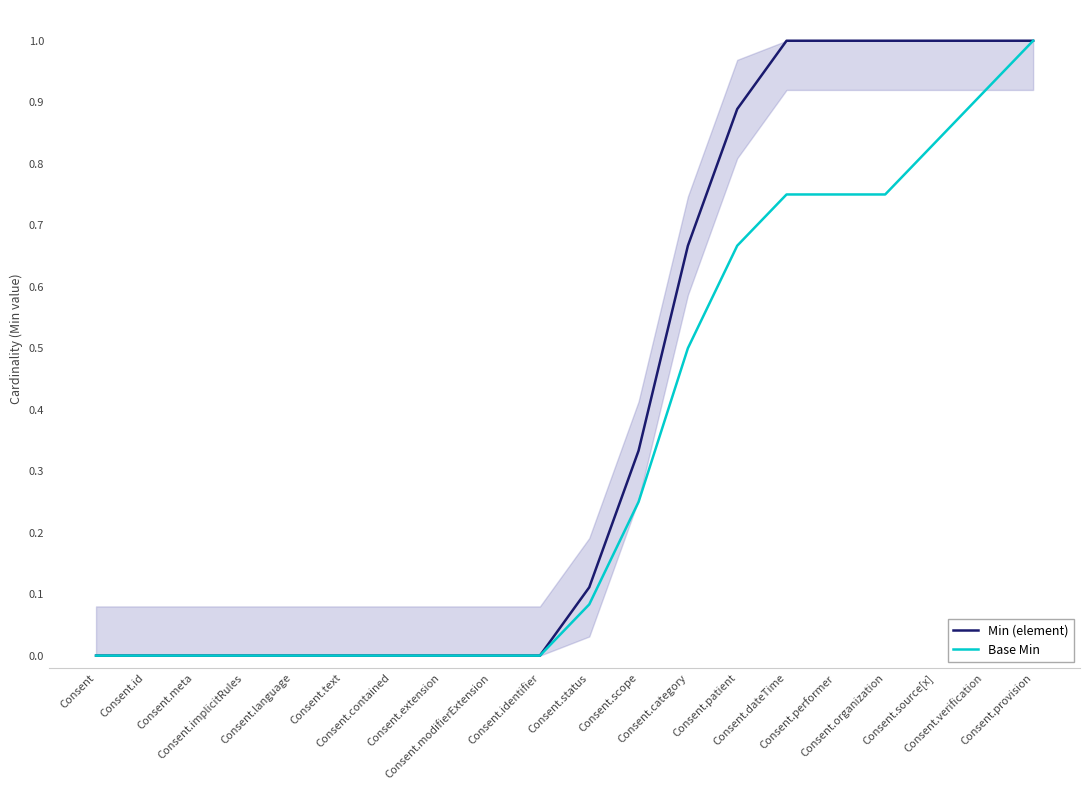

True or false: Base Min and Min (element) intersect in this chart.

False